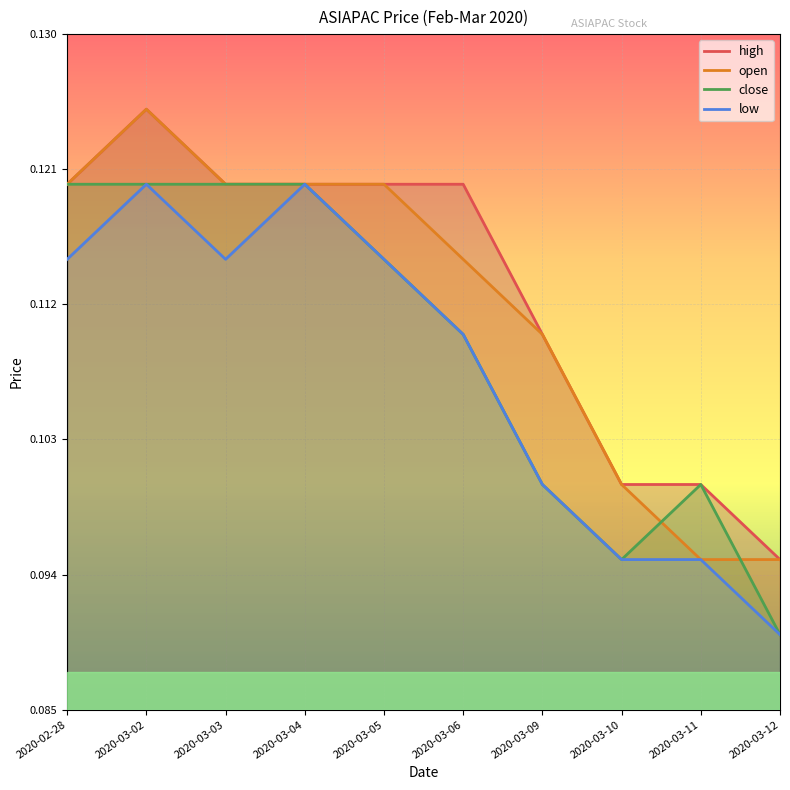

How many data points does each series have?

10